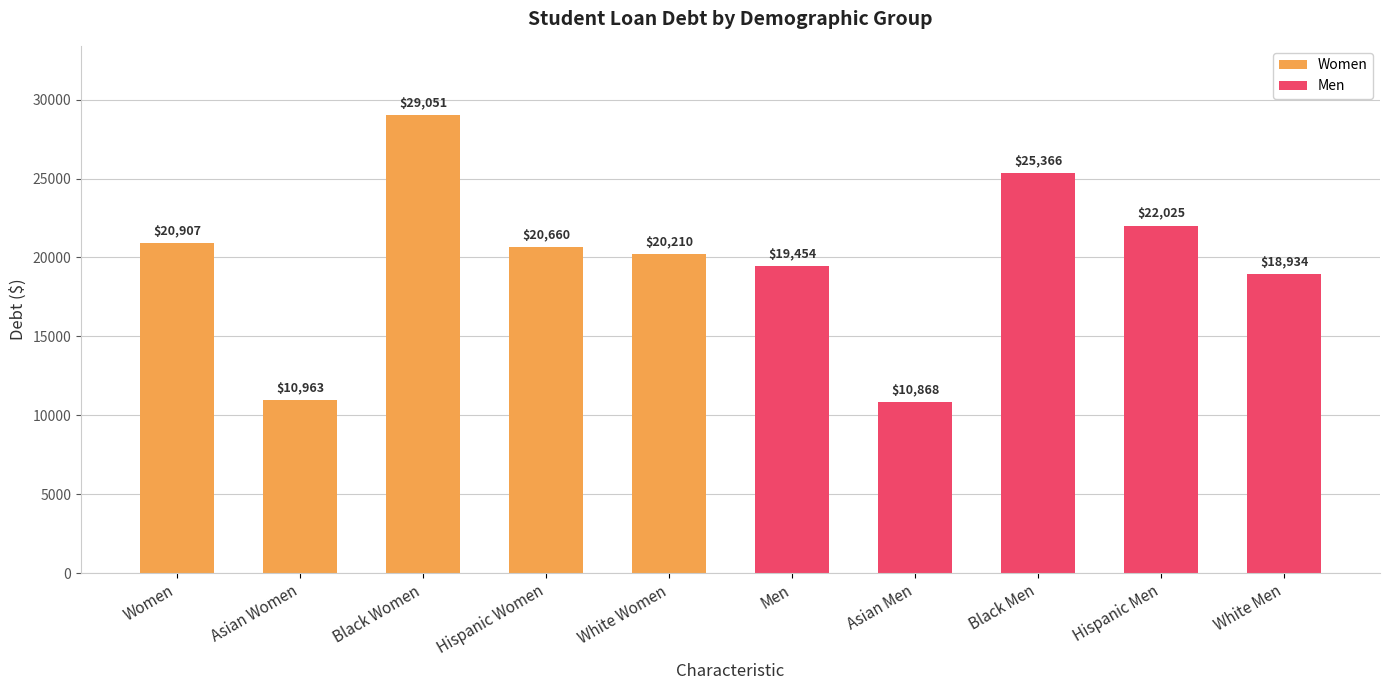

Does the chart contain stacked bars?

No